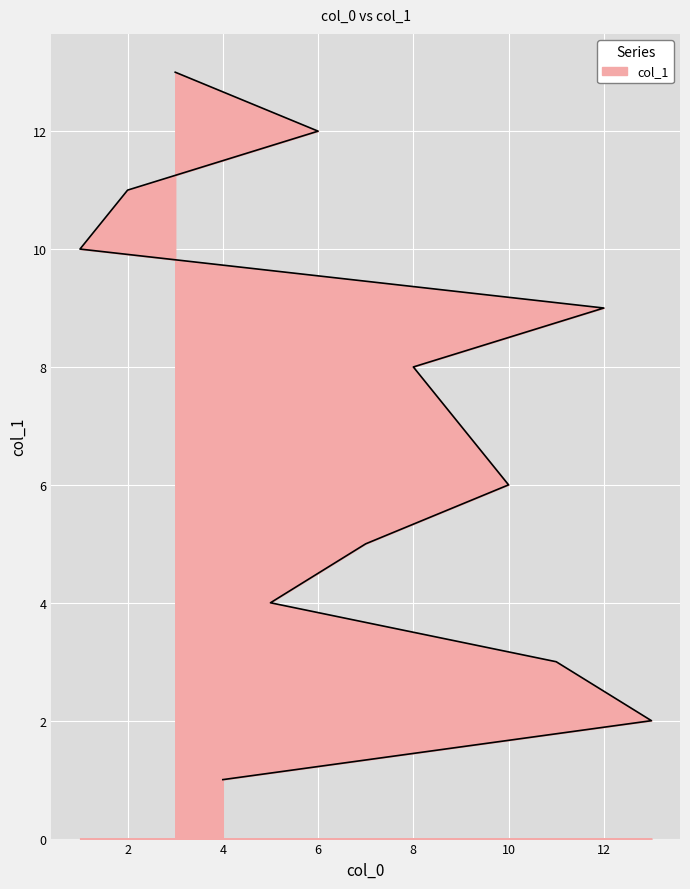

Which label corresponds to the smallest value in the chart?

4